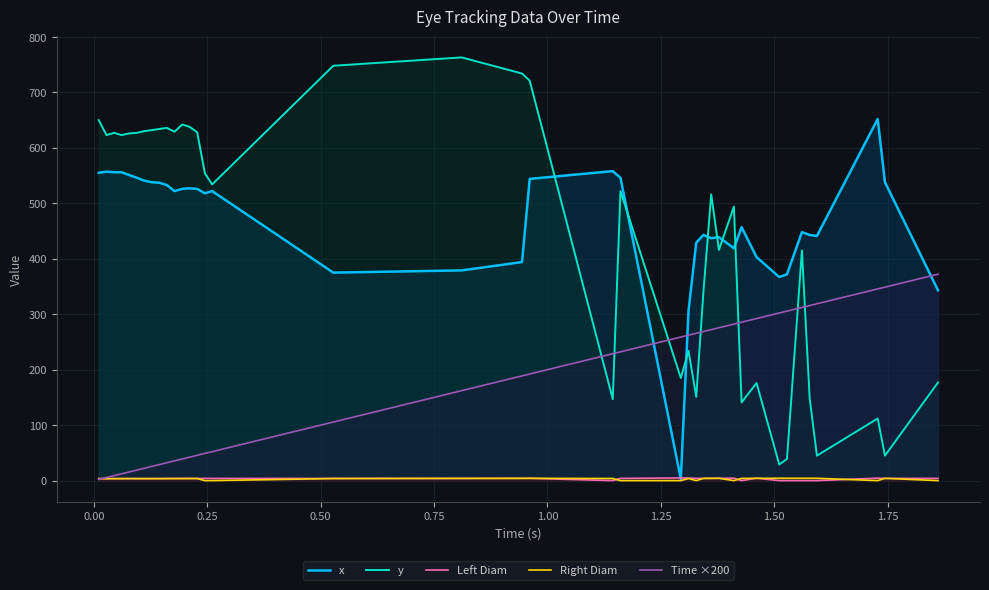

What is the difference between the maximum and minimum values in the y series?

734.0